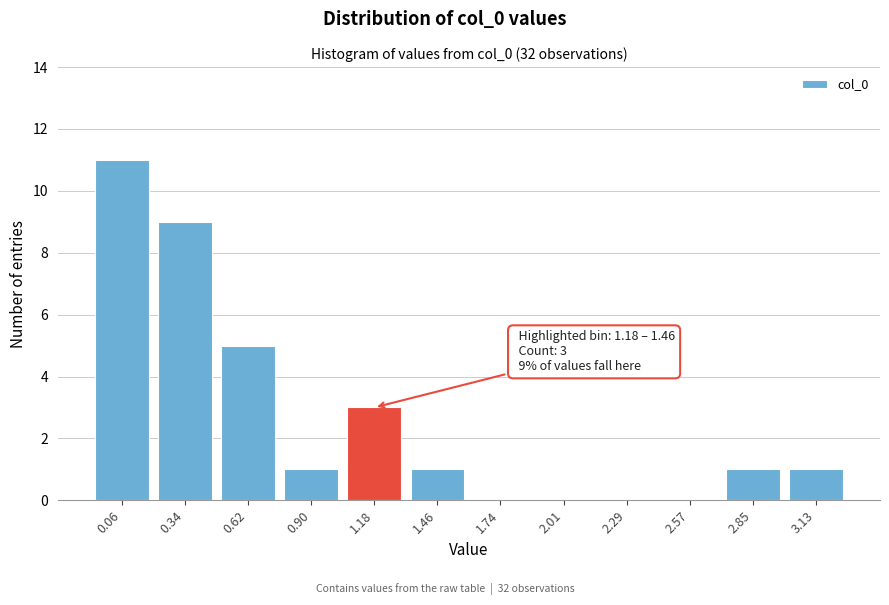

Reading left to right, list all the values displayed in this chart.

0.06=11	0.34=9	0.62=5	0.90=1	1.18=3	1.46=1	1.74=0	2.01=0	2.29=0	2.57=0	2.85=1	3.13=1